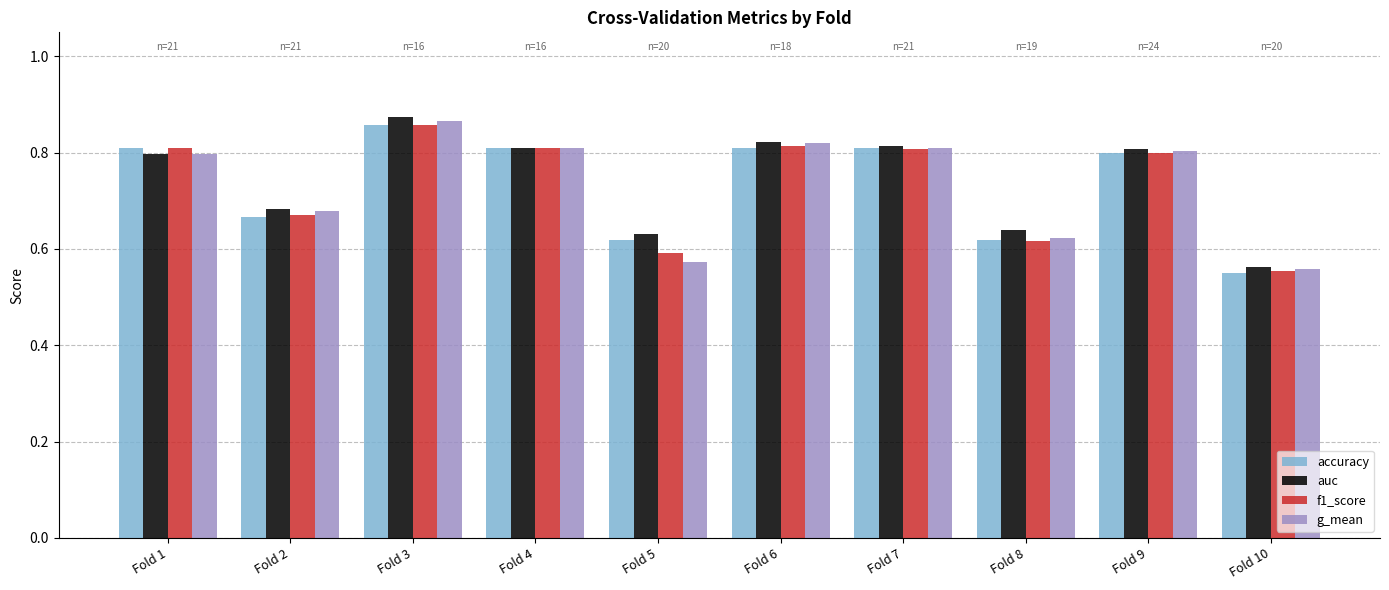

How many groups of bars are there?

10